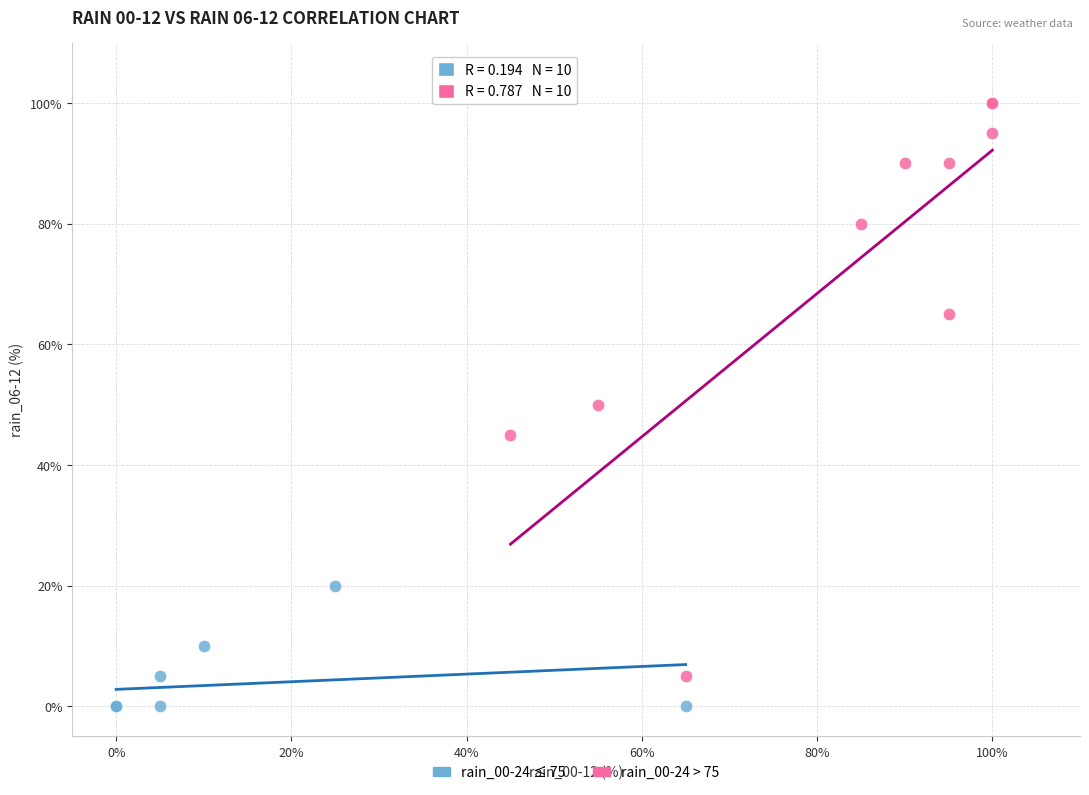

Which series reaches the maximum Y coordinate?

rain_00-24 > 75